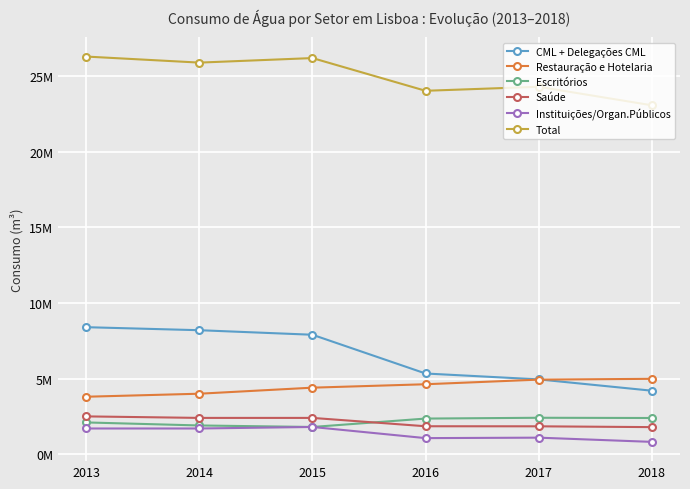

Is the value of Total at 2016 greater than the value of CML + Delegações CML at 2015?

Yes